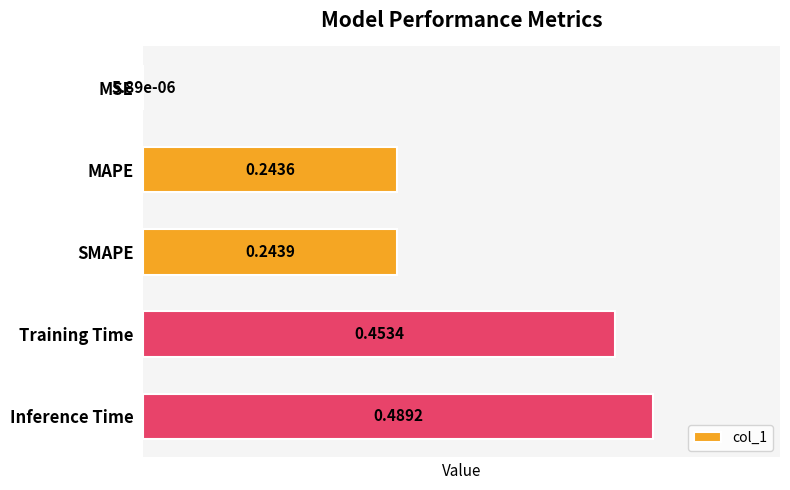

Which label corresponds to the largest value in the chart?

Inference Time